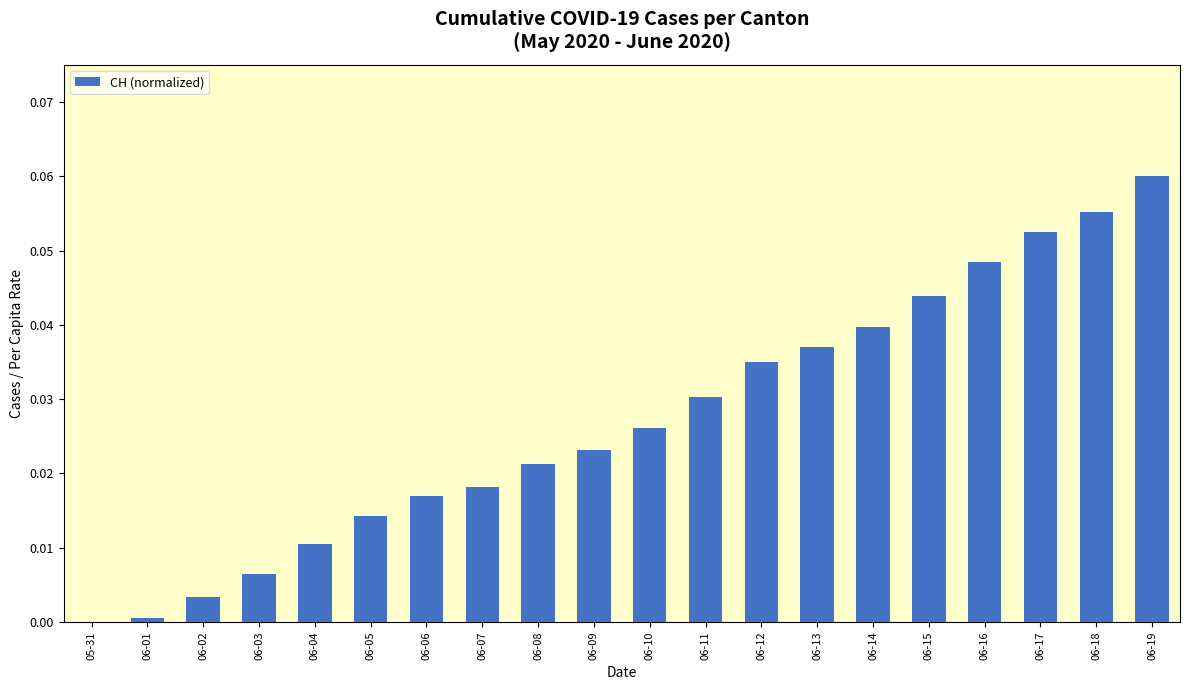

Count the number of data series in this chart.

1